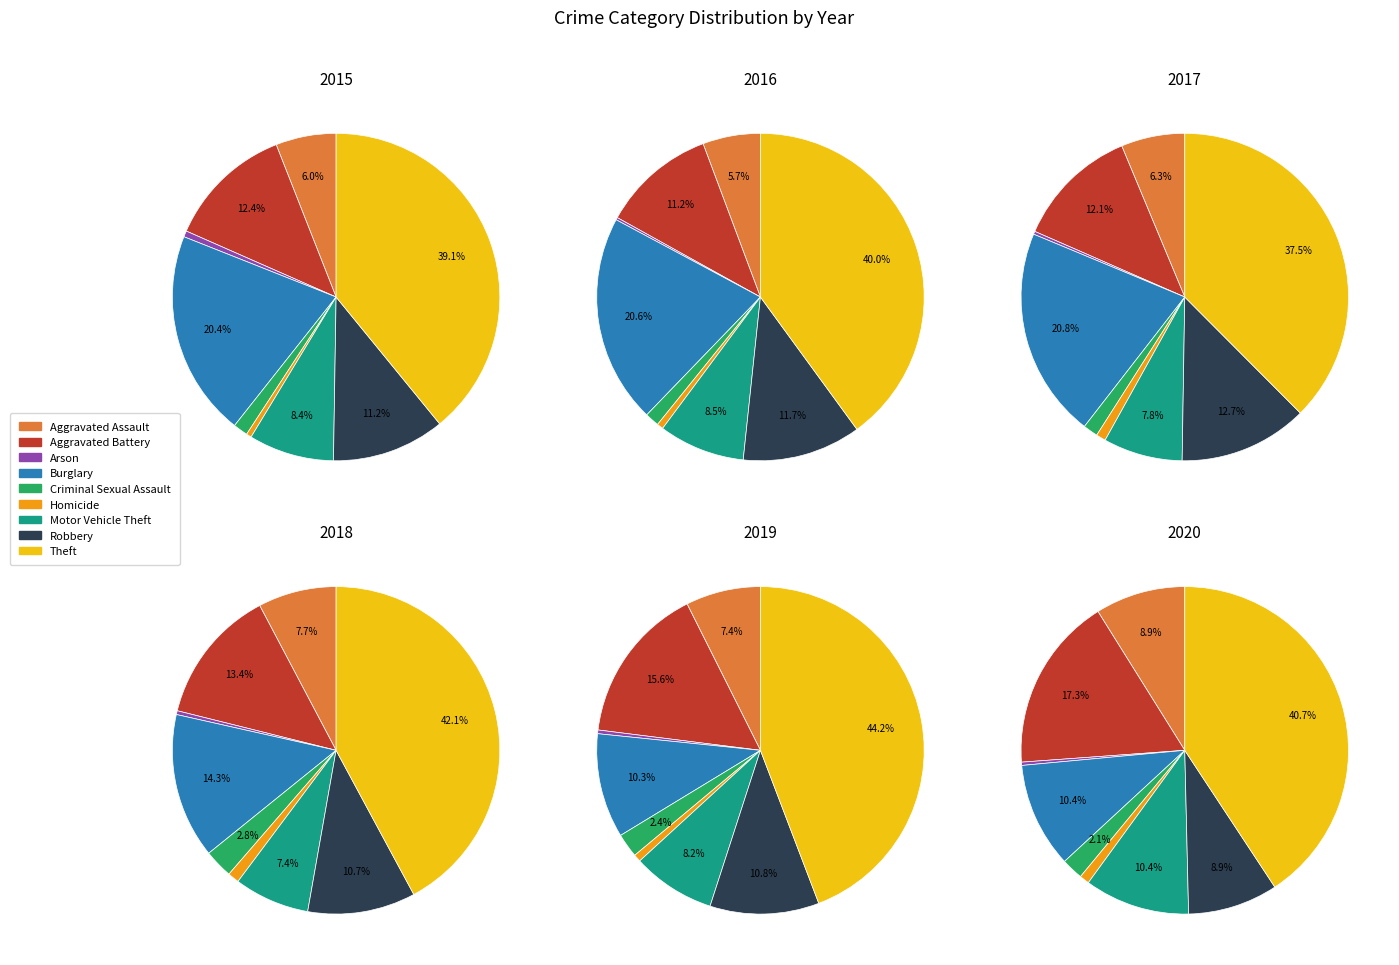

What is the spread (max minus min) of values at Arson?

4